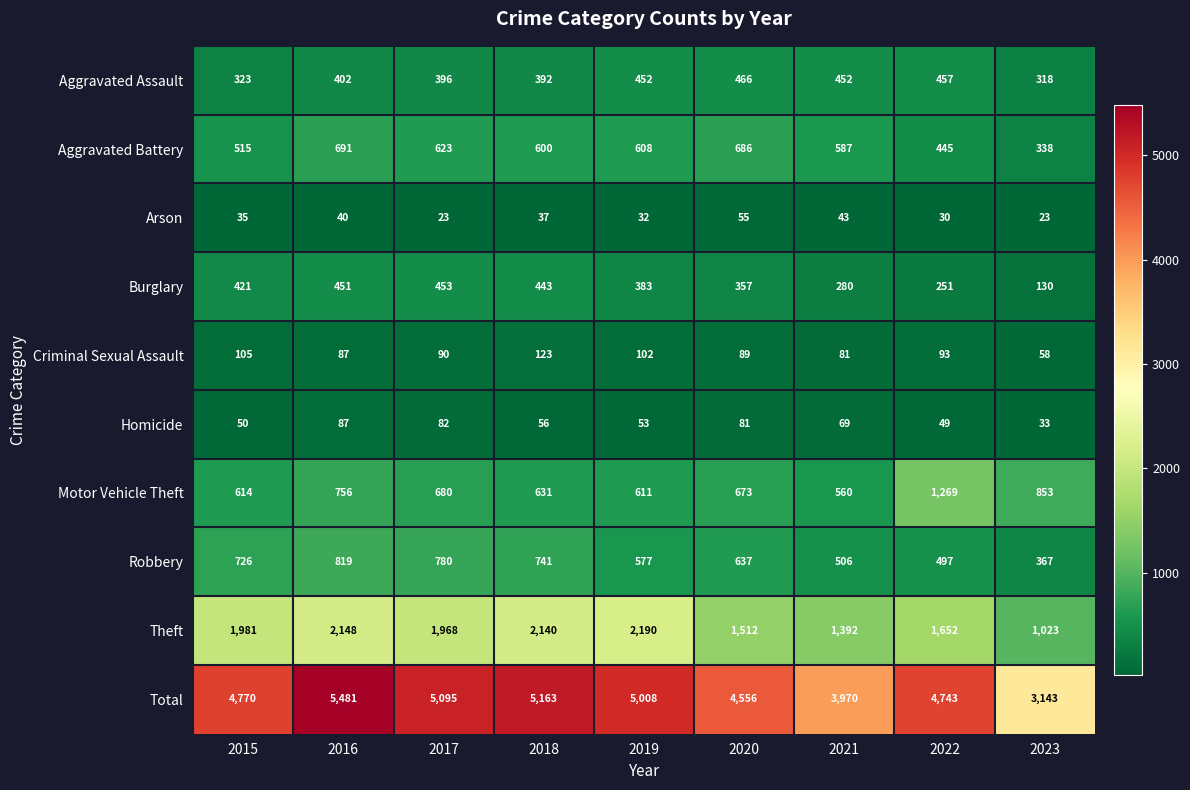

Which series has the largest total across all categories?

Total